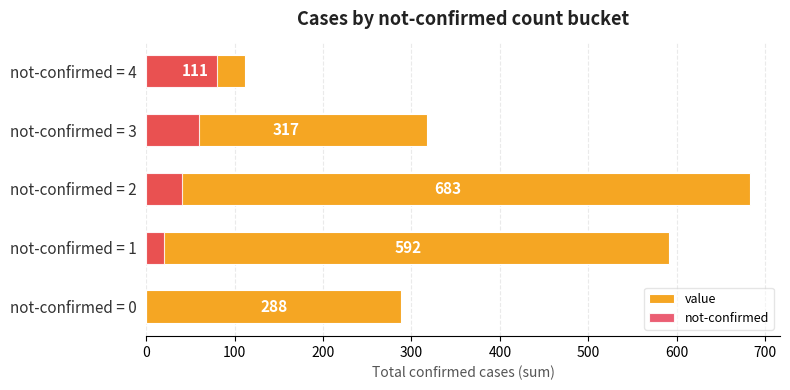

What is the difference between the not-confirmed values at not-confirmed = 4 and not-confirmed = 1?

60